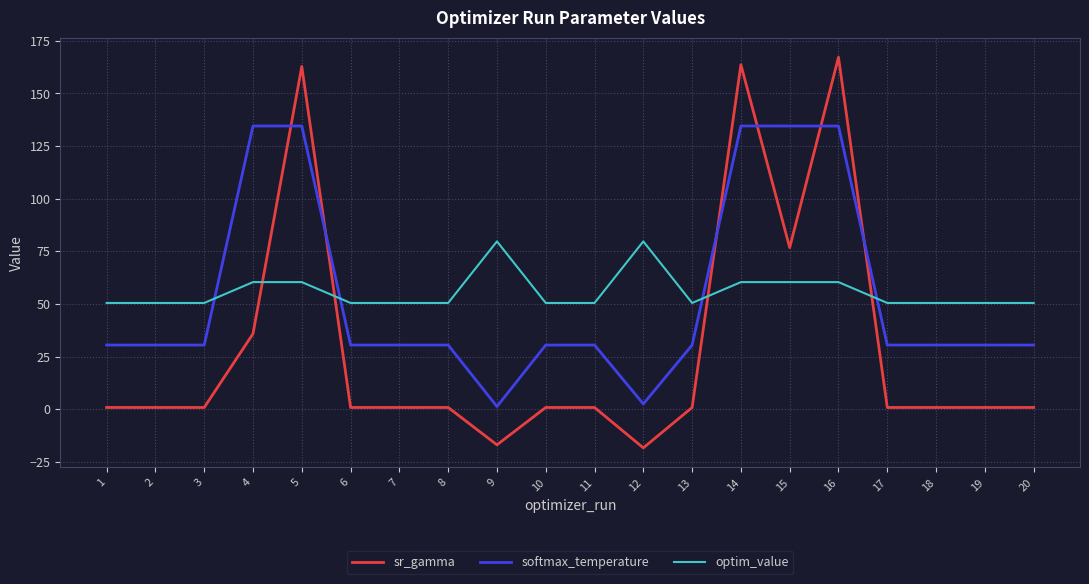

What are all the series names shown in the legend?

sr_gamma, softmax_temperature, optim_value